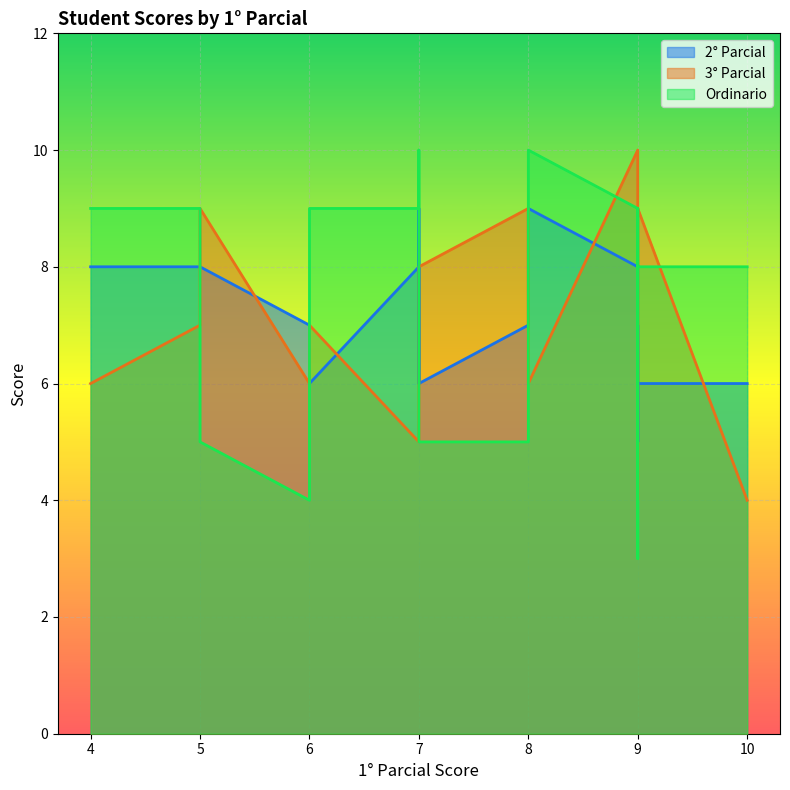

How many times do Ordinario and 2° Parcial cross each other?

6